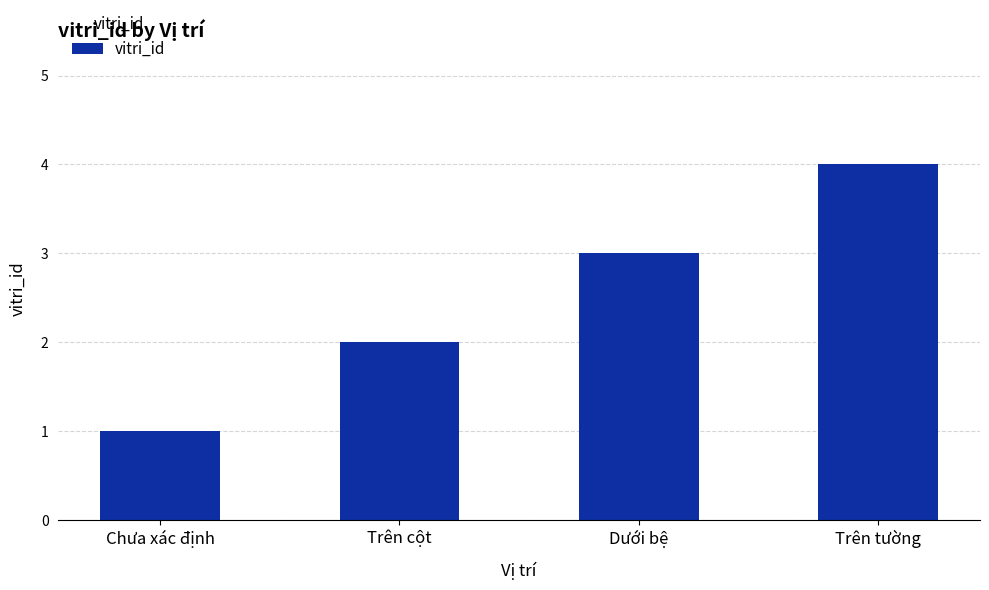

What is the label of the 1st bar from the right?

Trên tường